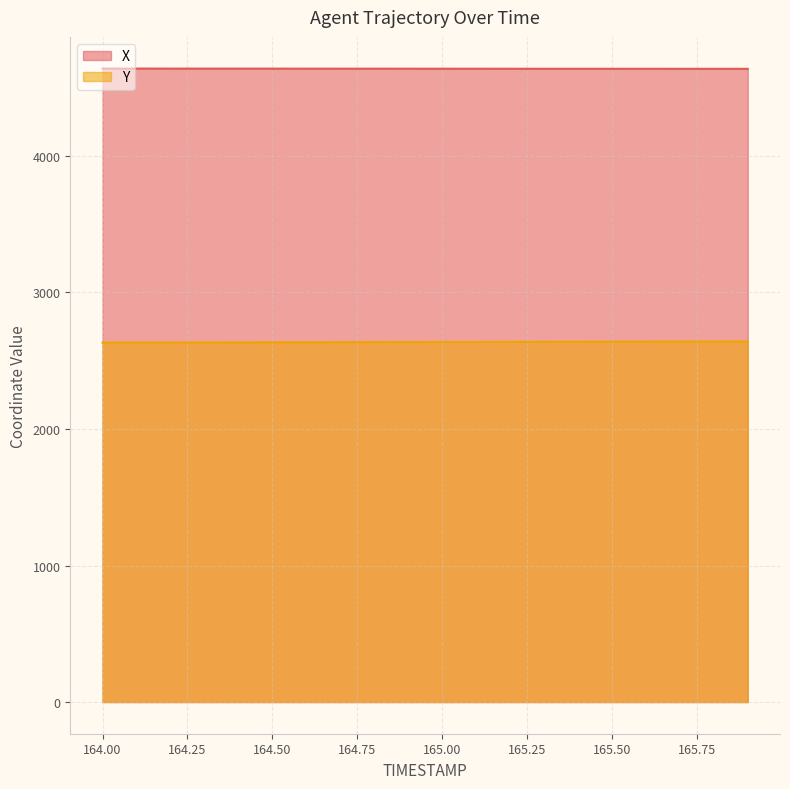

The value of Y at 165.4 is 4613.7. True or false?

False